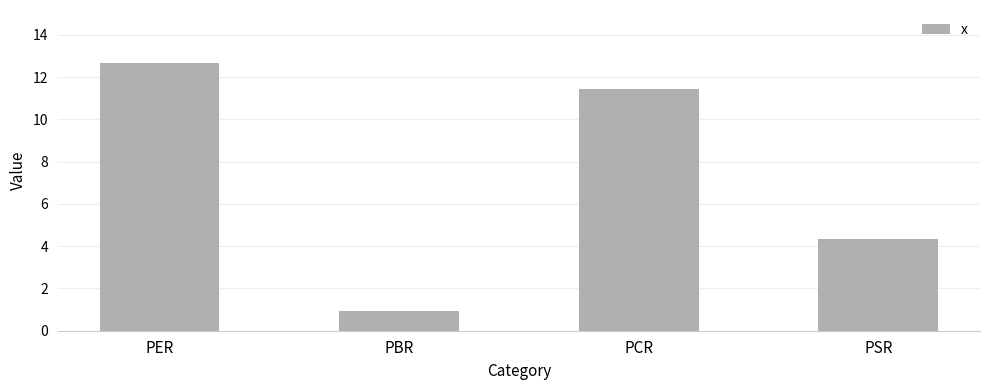

What is the approximate value at PER?

12.7